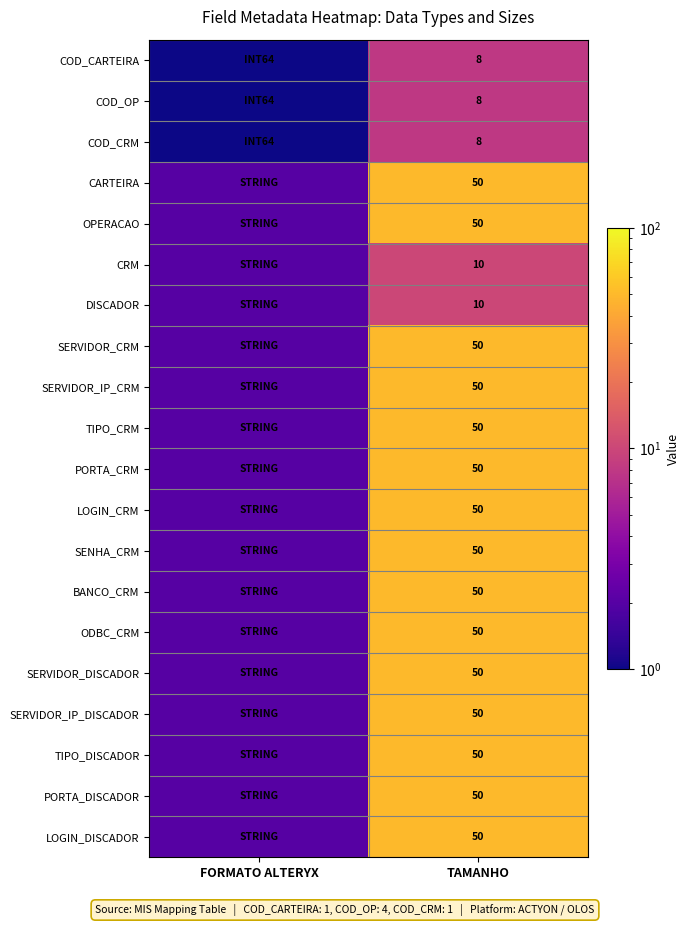

What is the difference between the highest and lowest values at TAMANHO?

42